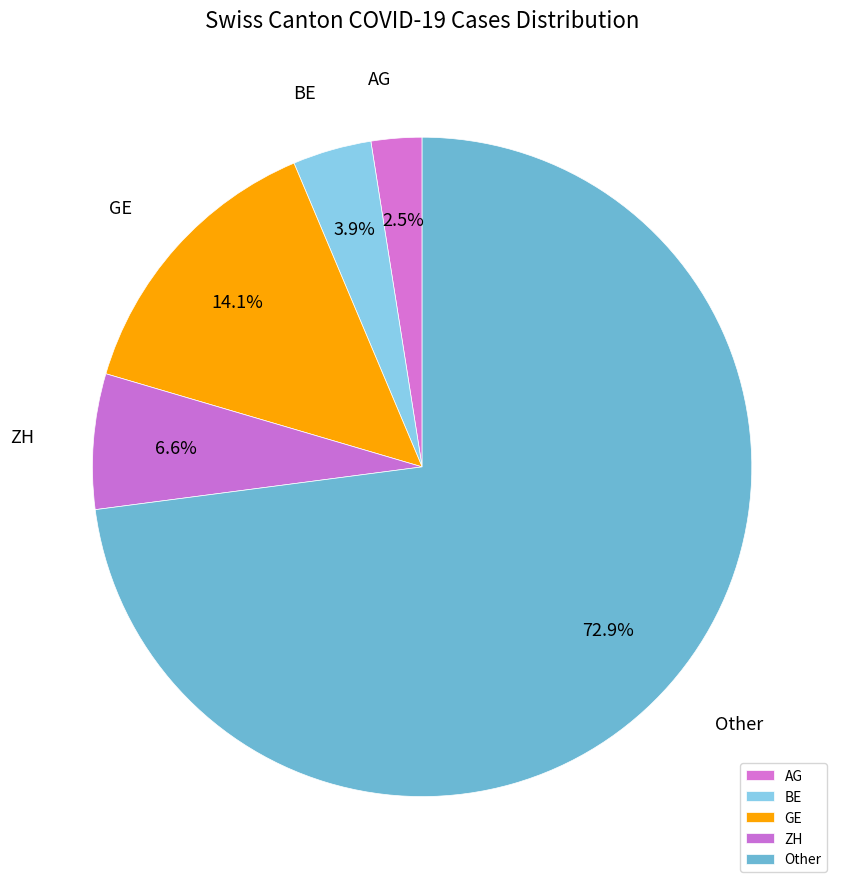

Does Other account for over 50% of the chart?

Yes